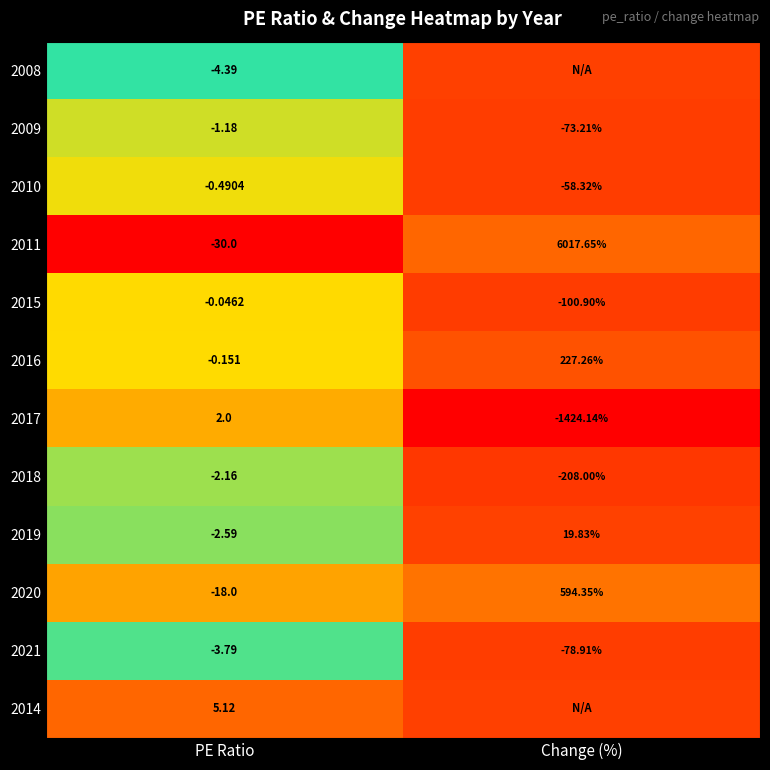

At which category is the sum across all series the highest?

PE Ratio